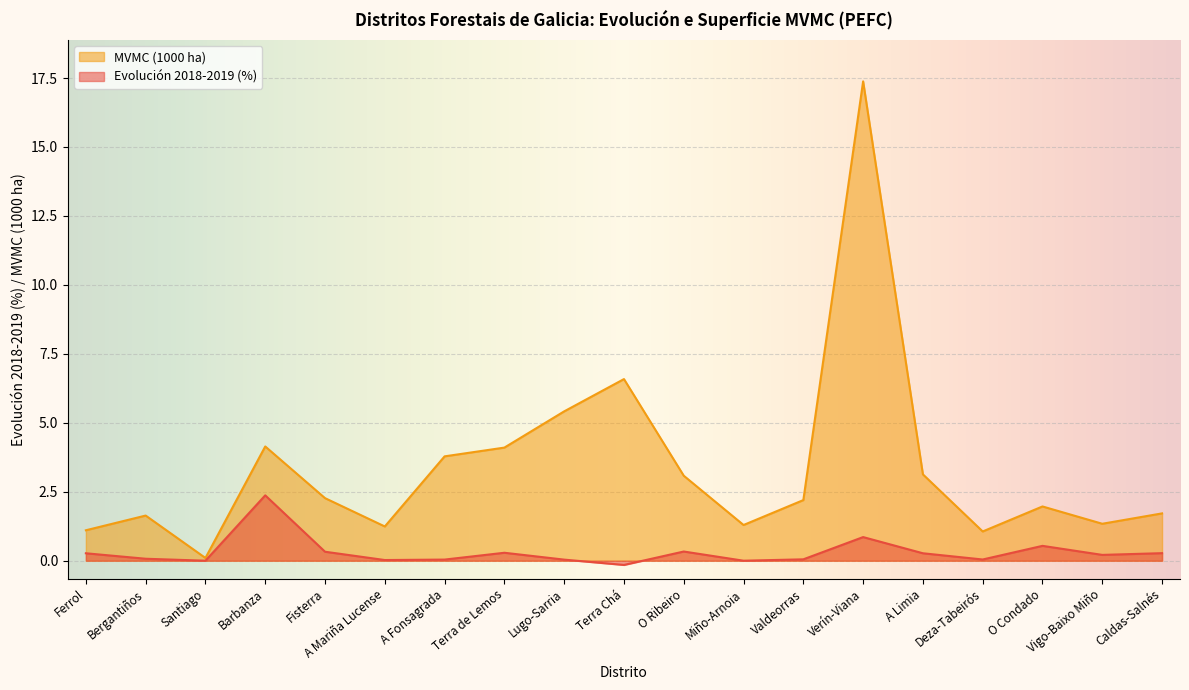

At how many categories does at least one series exceed 6?

2